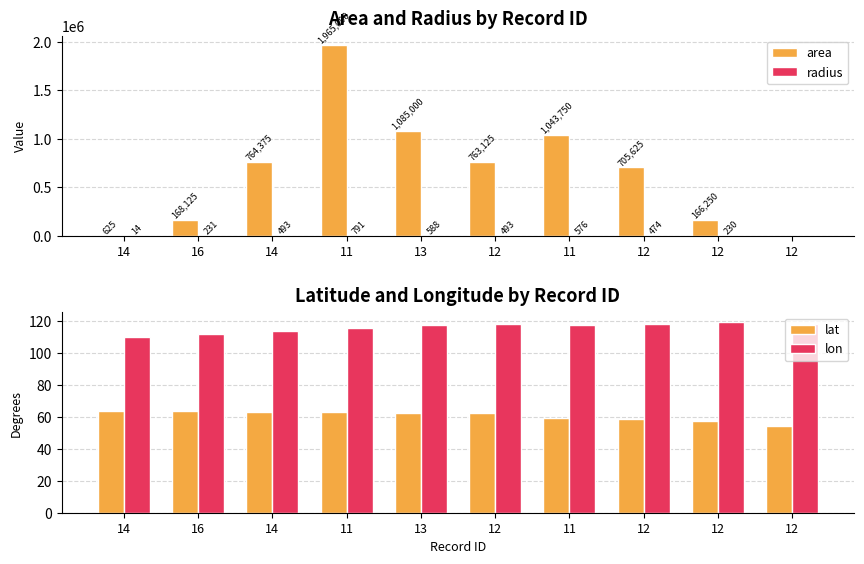

What is the label of the 10th bar from the right?

14